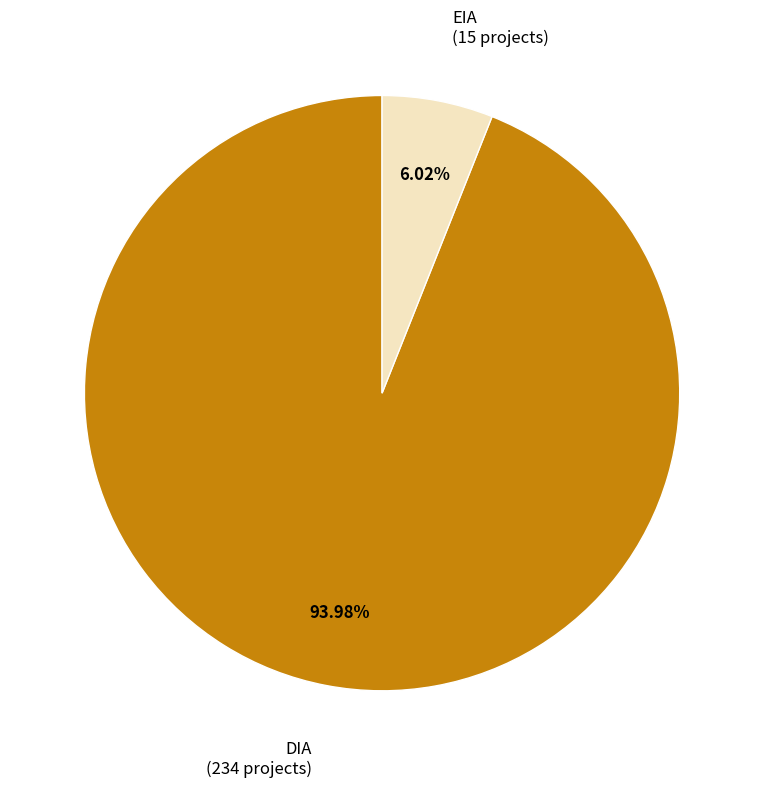

Is it true that EIA is 6% of the pie?

True